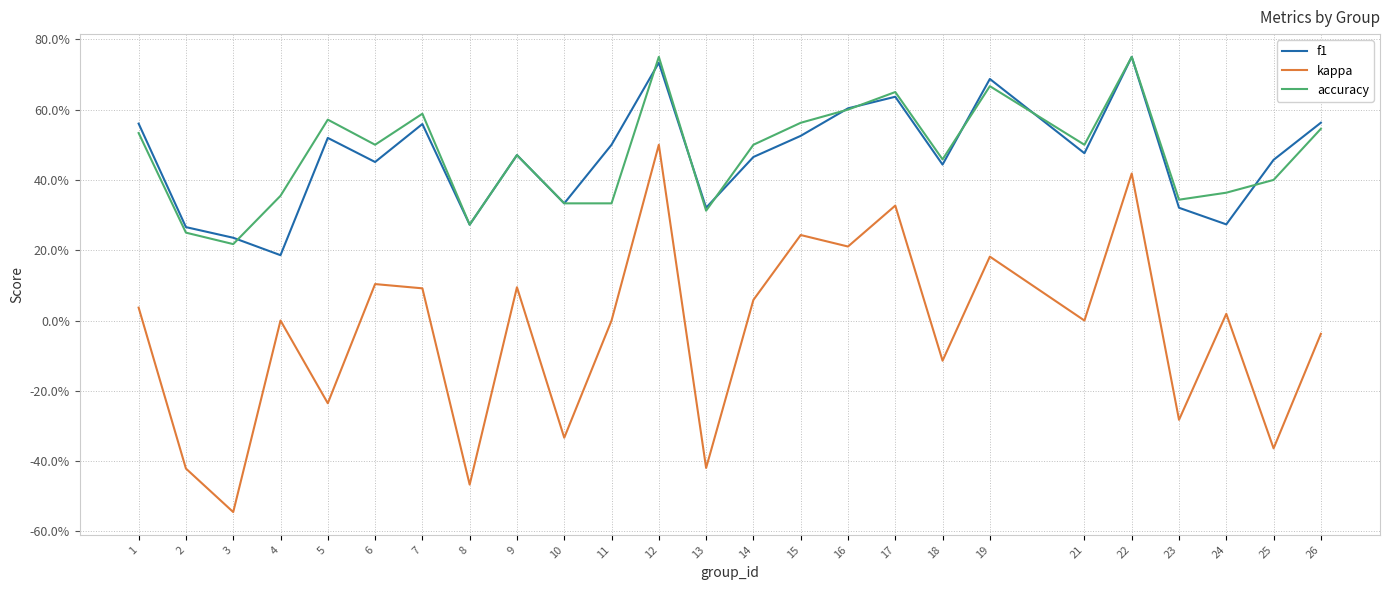

Which series changed the most between 5 and 14?

kappa